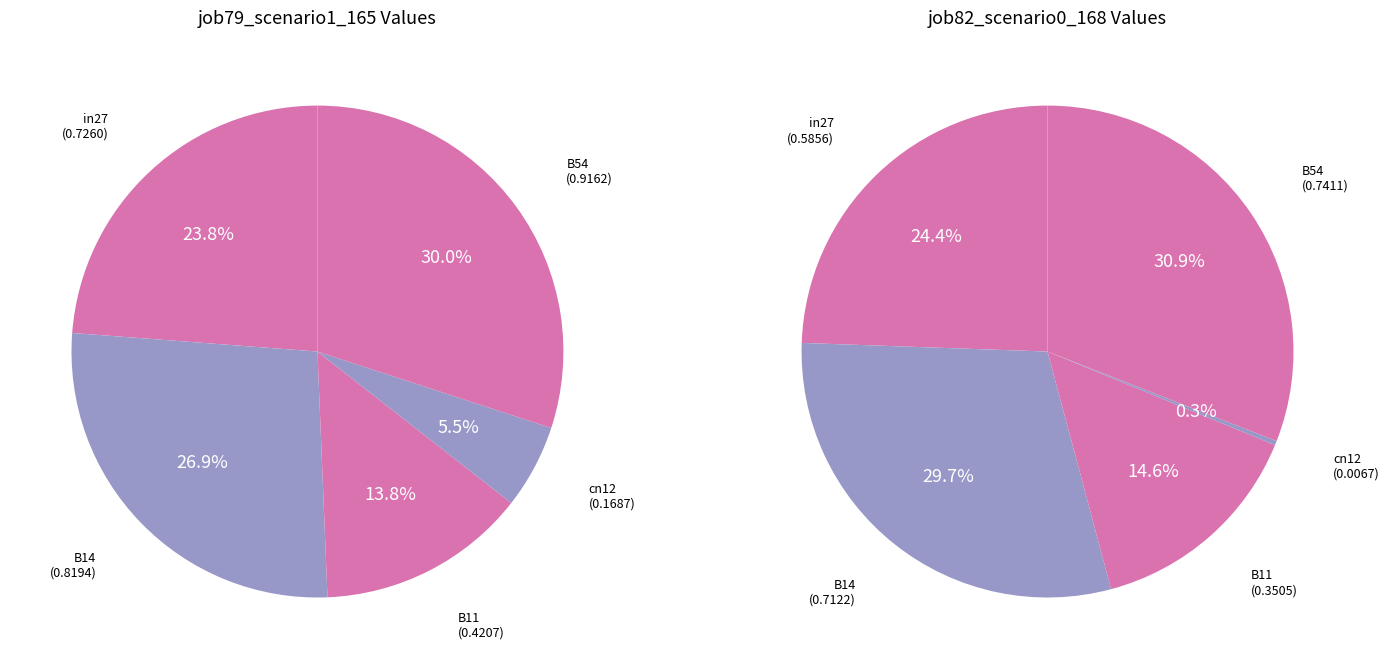

True or false: B54 accounts for 38% of the total.

False